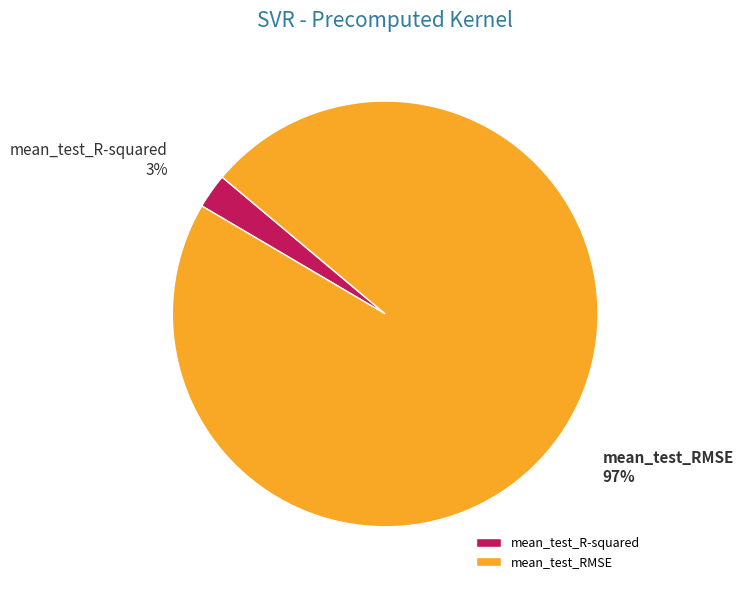

To the nearest percent, what is the combined percentage of mean_test_RMSE and mean_test_R-squared?

100%